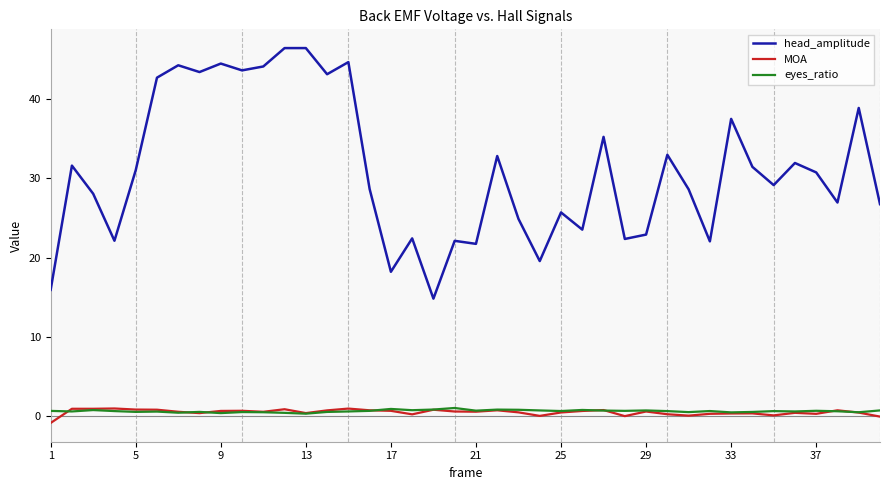

Which series has the widest spread of values?

head_amplitude